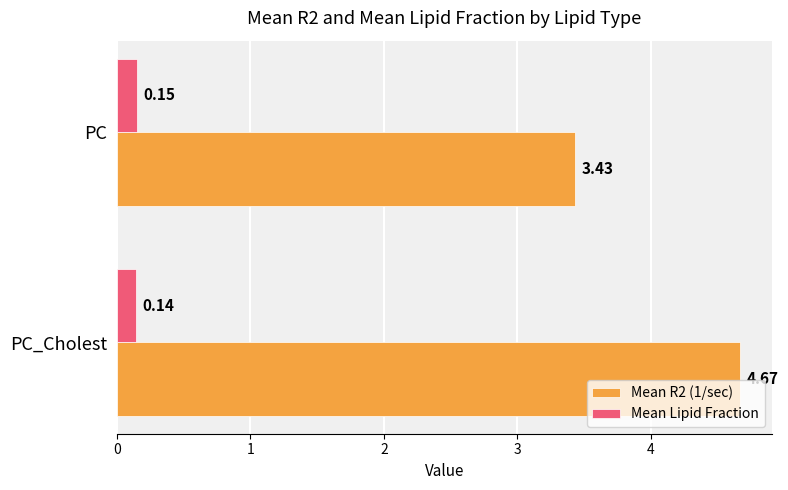

Where is Mean Lipid Fraction nearest to the value 0?

PC_Cholest